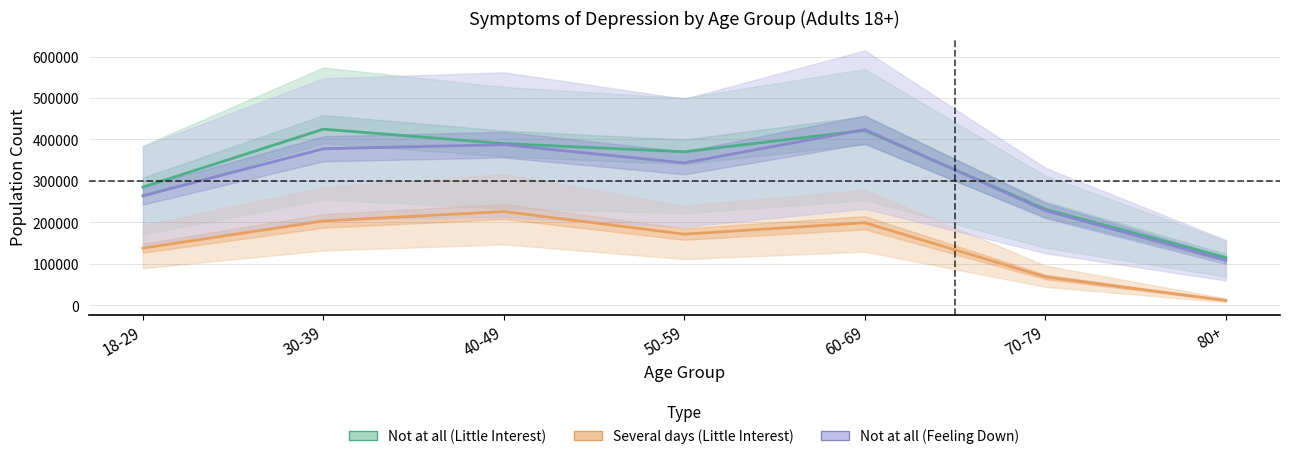

What are all the series names shown in the legend?

Not at all (Little Interest), Several days (Little Interest), Not at all (Feeling Down)